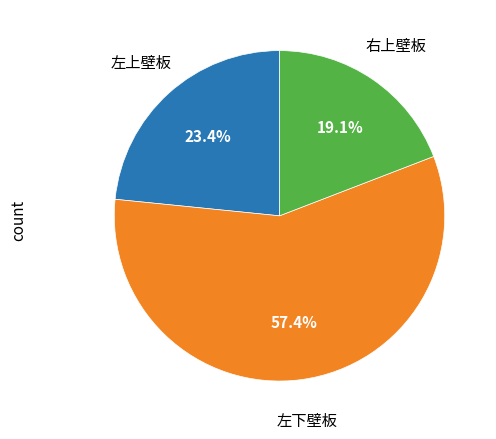

Does any single category account for the majority?

Yes